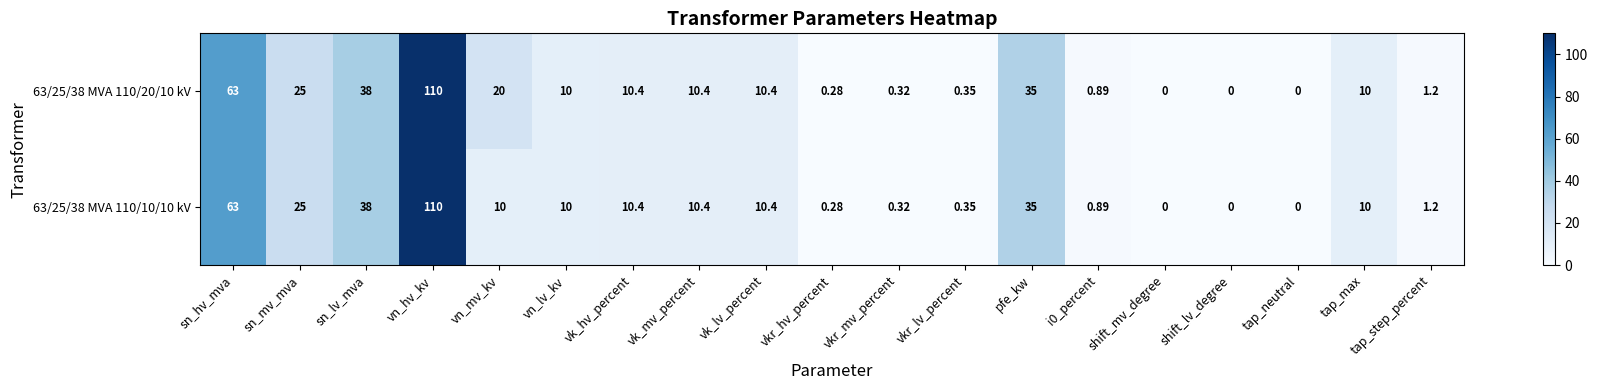

At which category is the sum across all series the highest?

vn_hv_kv